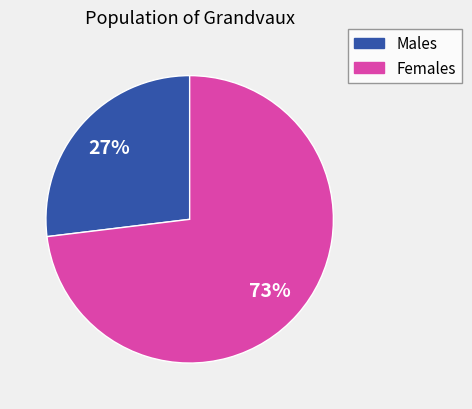

To the nearest percent, what is the average slice percentage?

50%